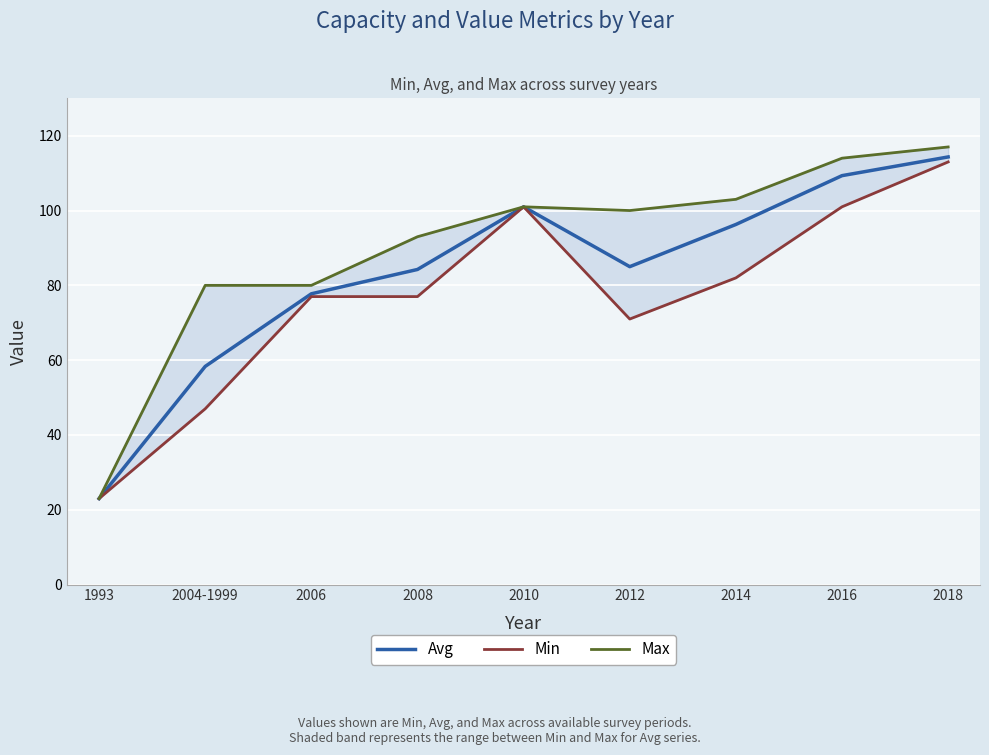

Where is the first local minimum for Max?

2012